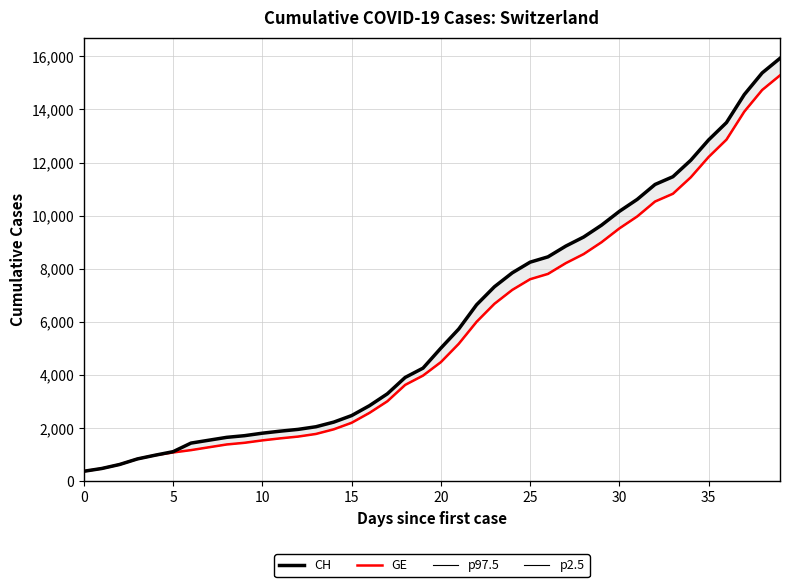

True or false: GE and p2.5 cross at least once.

False